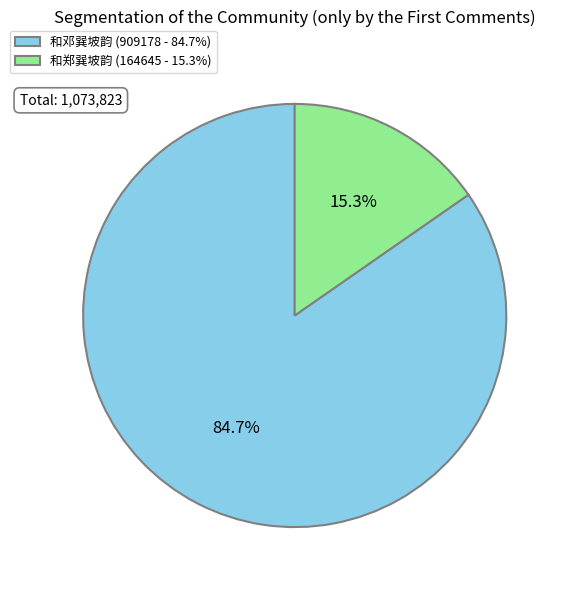

Which slice represents more than half of the pie?

和邓巽坡韵